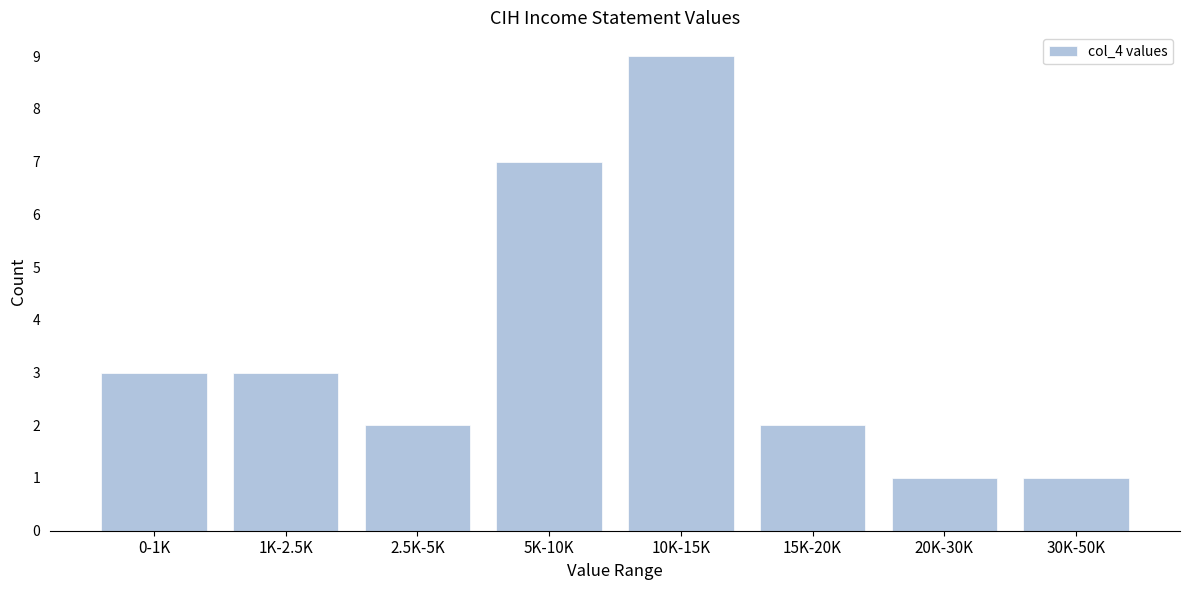

Reading left to right, transcribe all the data shown in this chart.

3	3	2	7	9	2	1	1